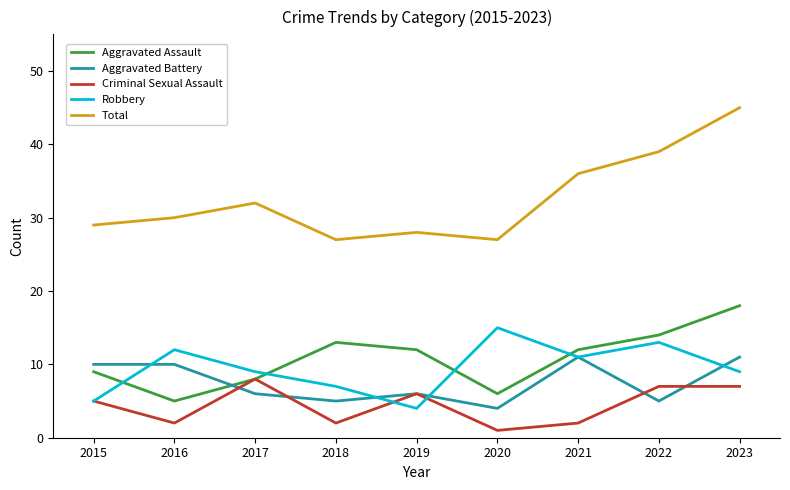

True or false: Aggravated Battery has a value of 9 at 2017.

False